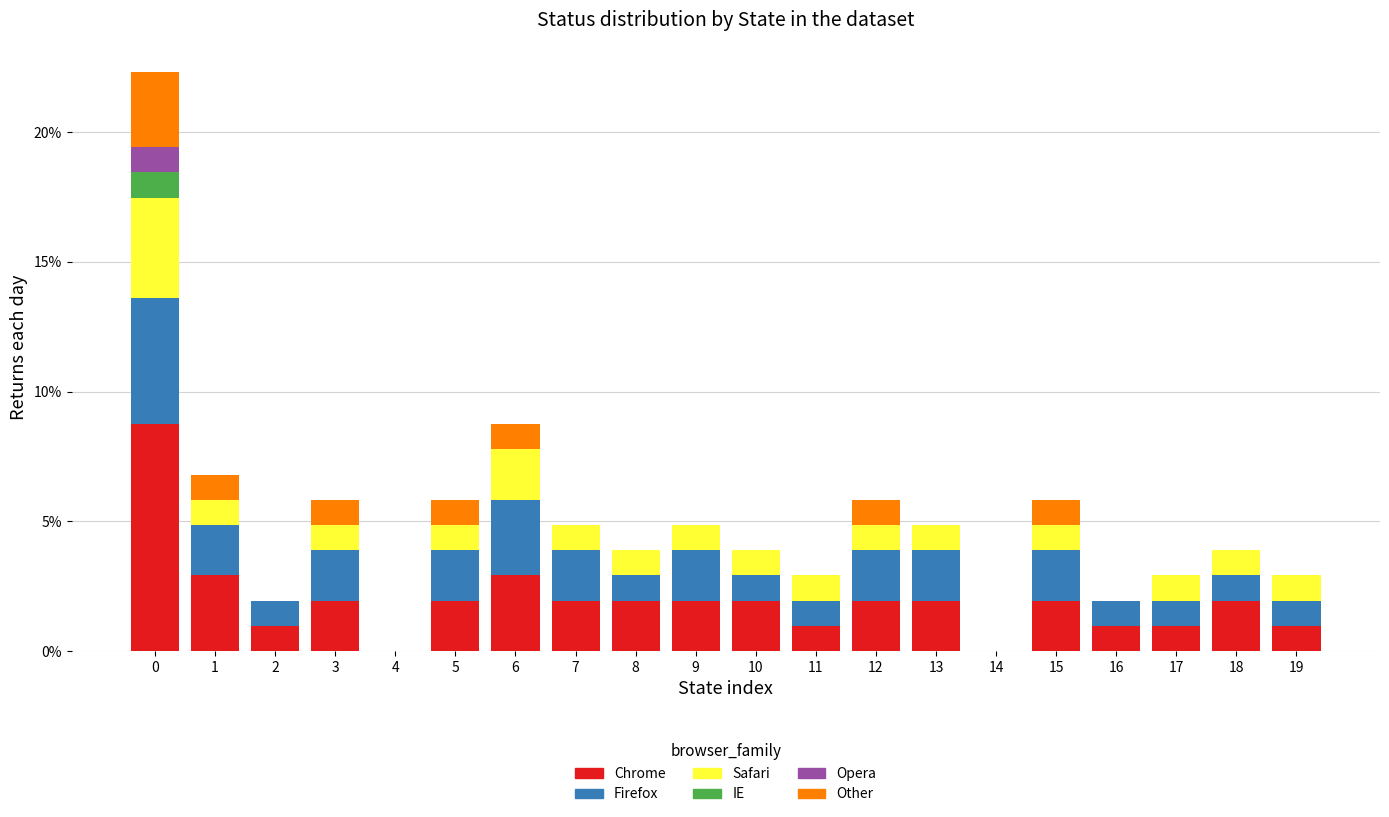

What is the maximum value for Chrome?

8.7